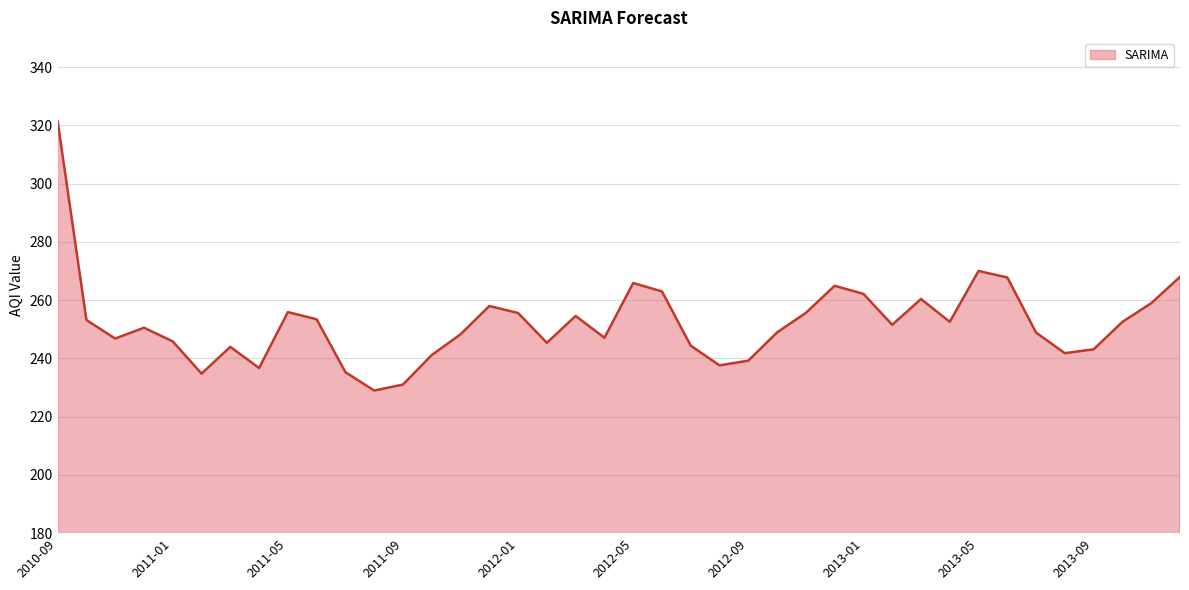

What is the difference between the maximum and minimum values?

92.4